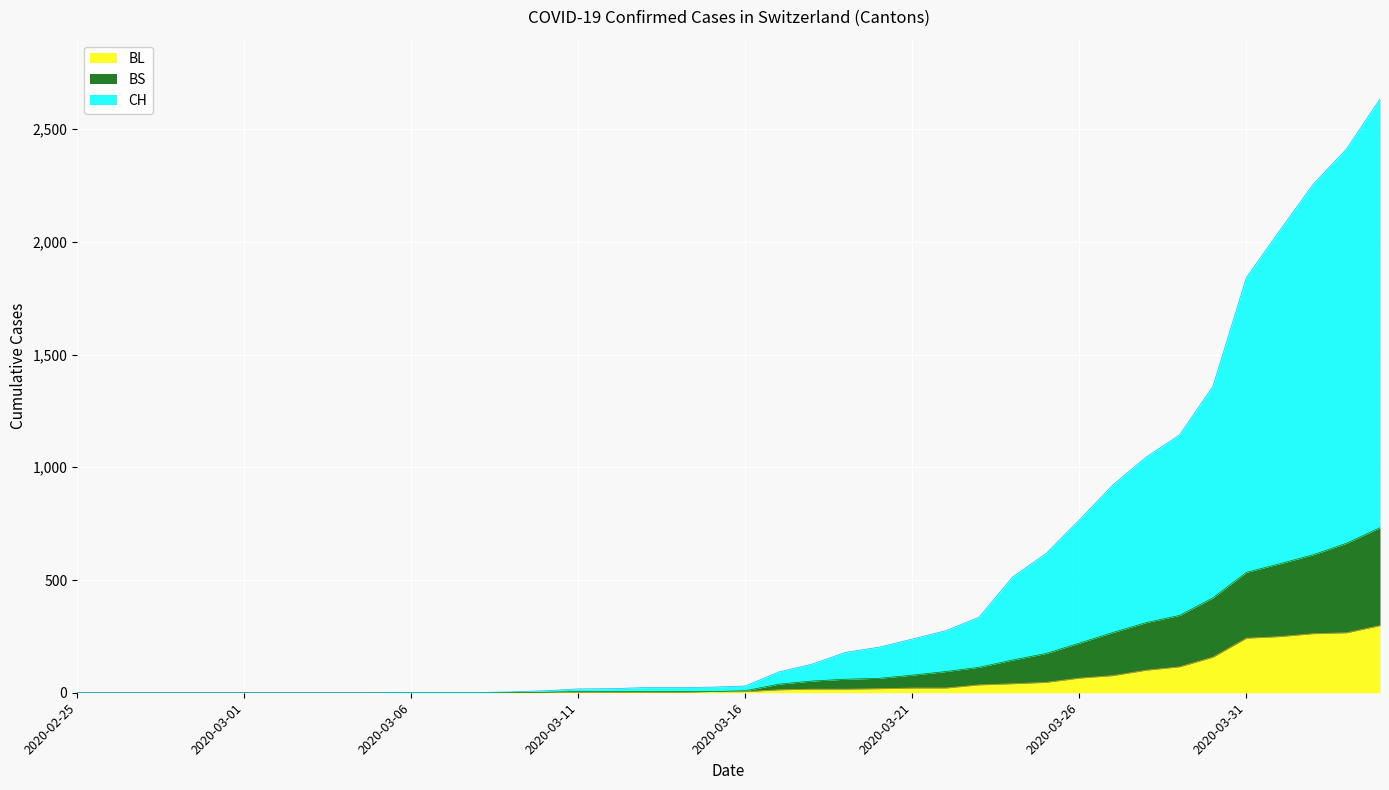

Does the chart display data point markers on the line(s)?

No